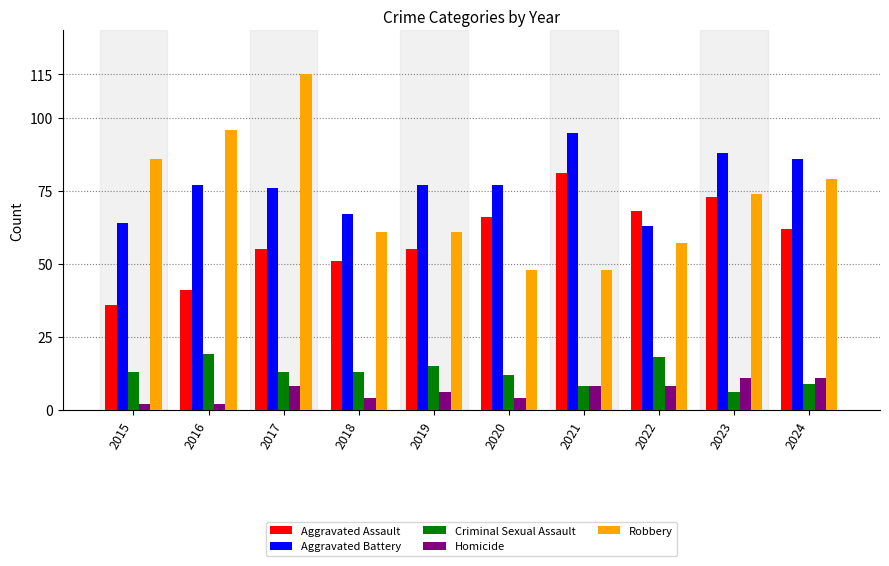

Are the bars grouped side by side (vs. stacked)?

Yes